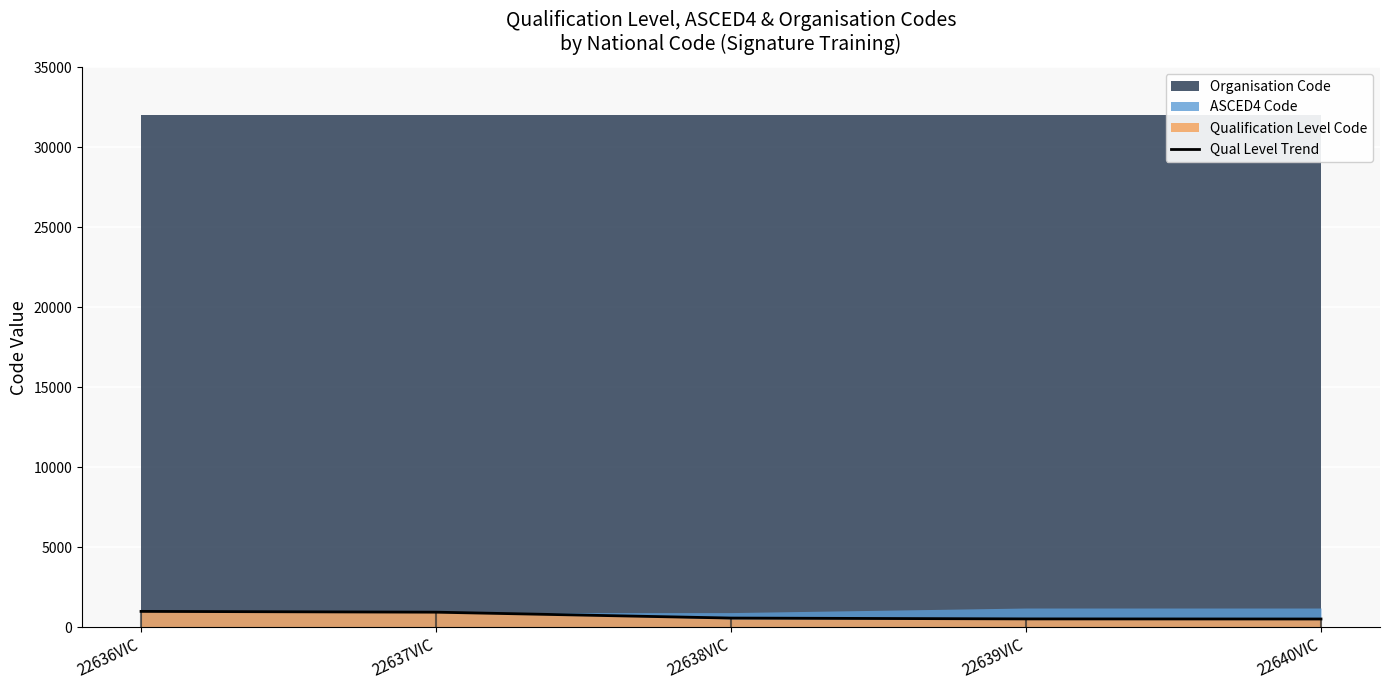

What is the value of the 4th point from the left?

520.7